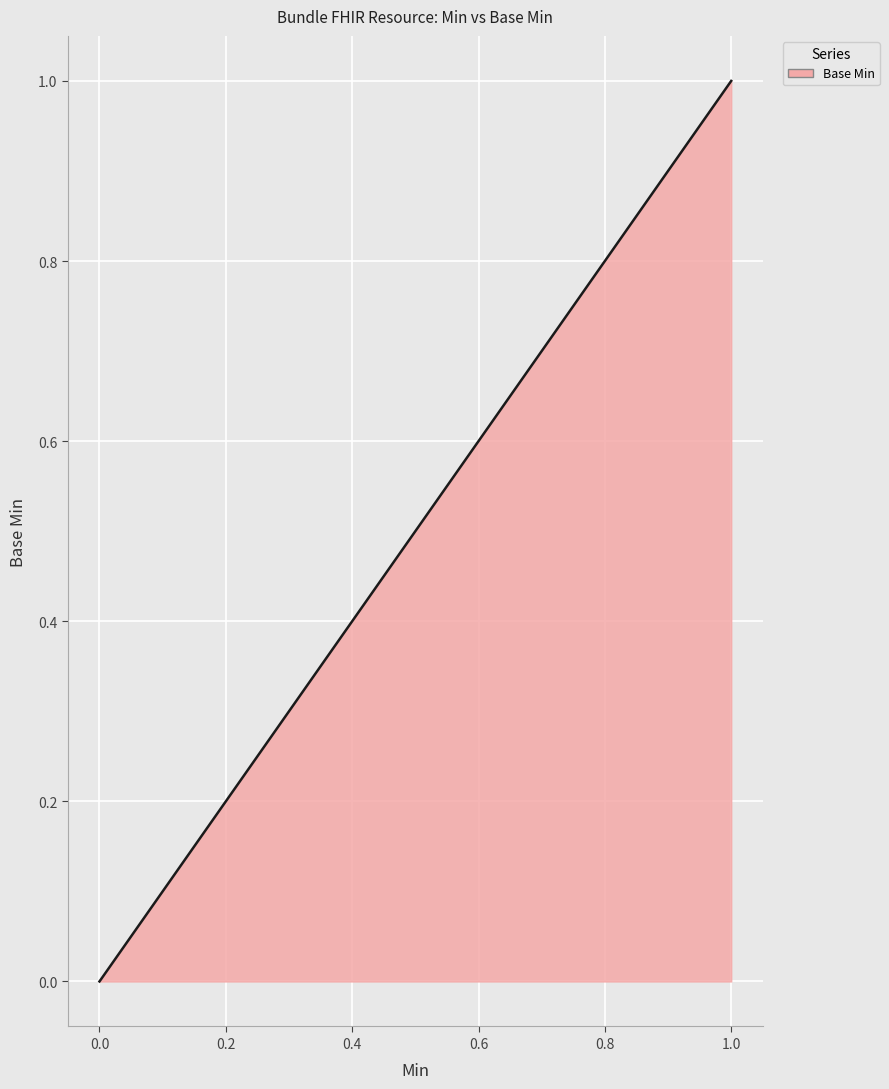

What is the greatest value displayed?

1